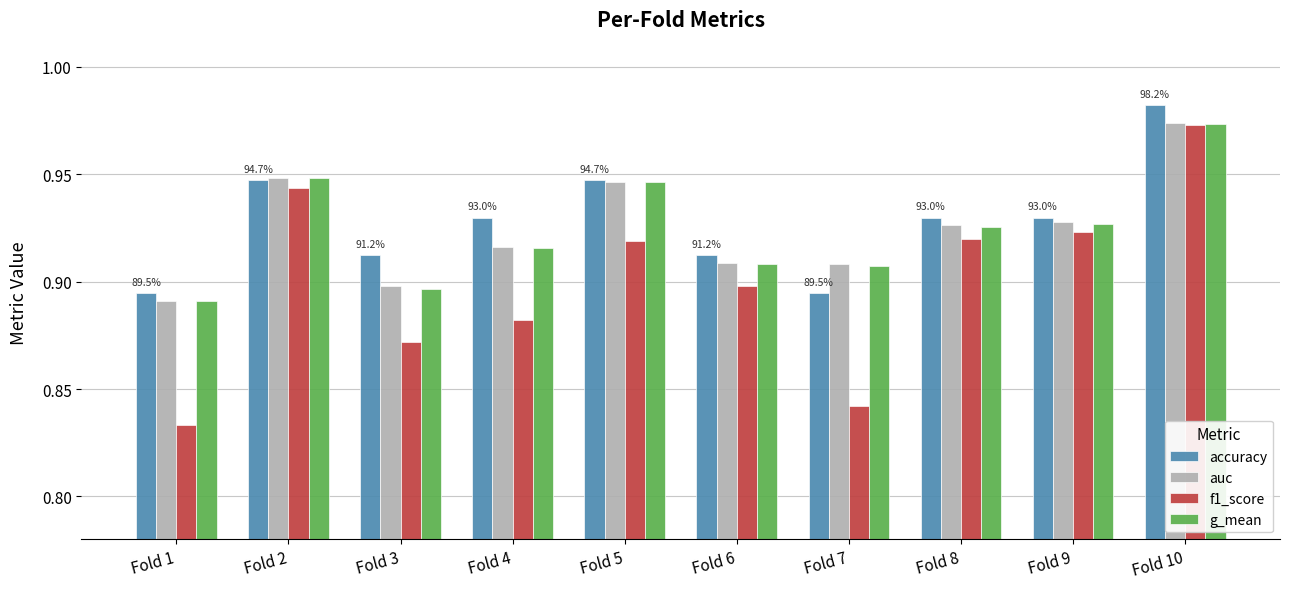

Count the f1_score values in the range 0 to 1.

10